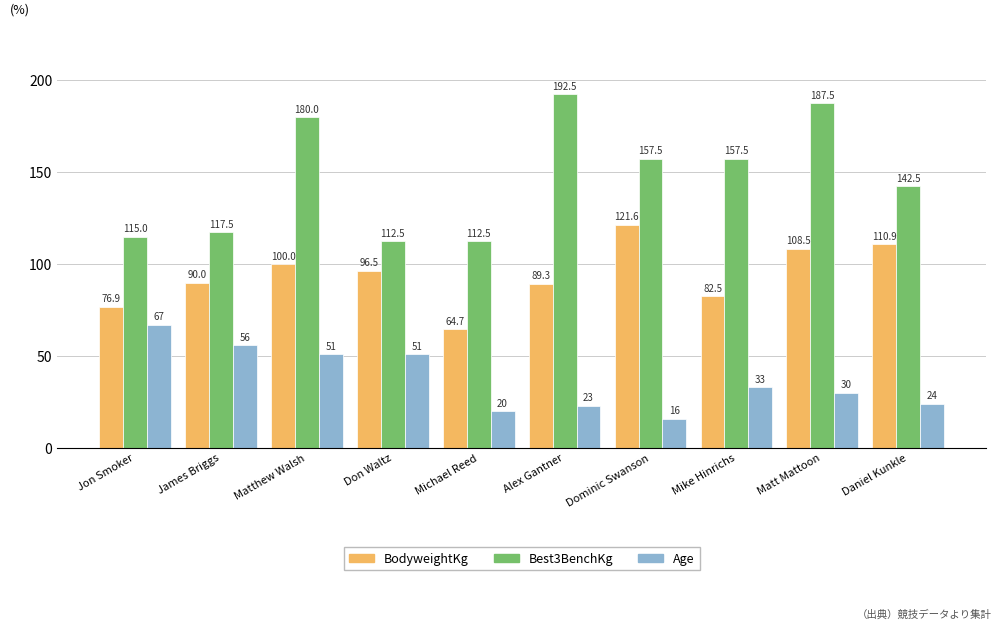

Which series changed the most between Michael Reed and Daniel Kunkle?

BodyweightKg